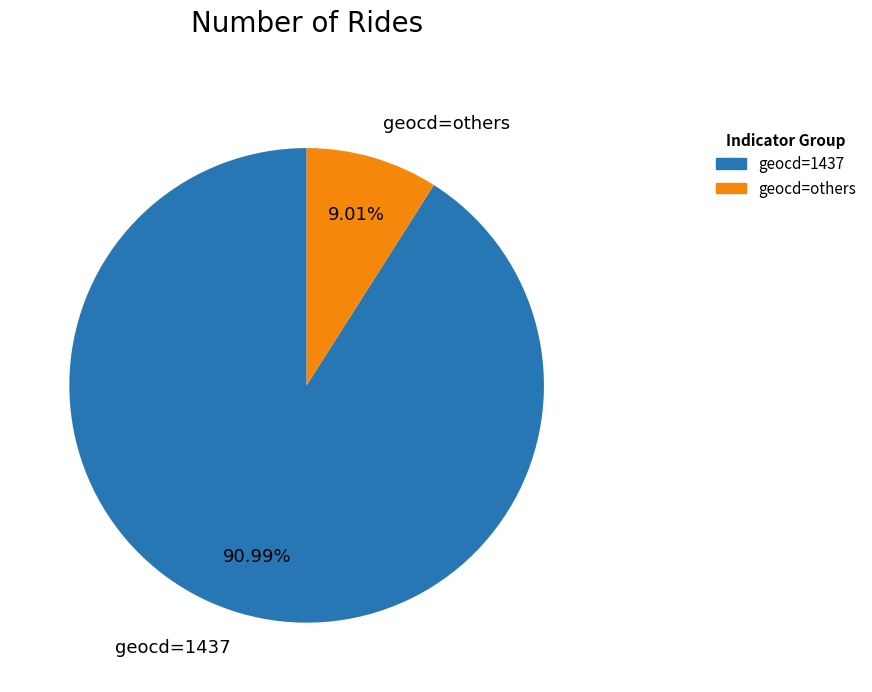

To the nearest percent, what is the average slice percentage?

50%